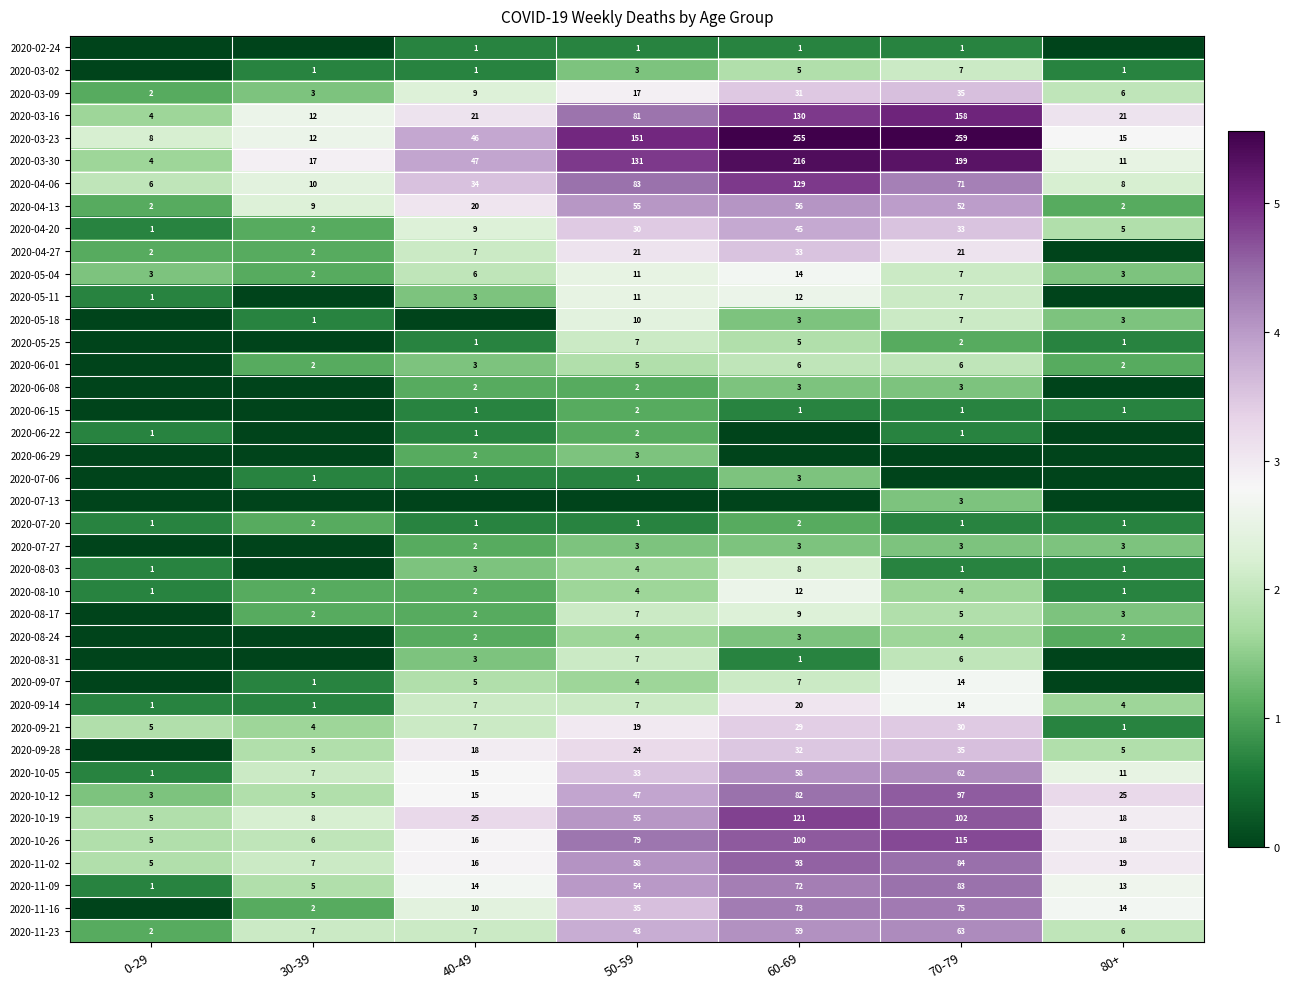

True or false: 2020-06-22 has a value of 0.6 at 50-59.

False